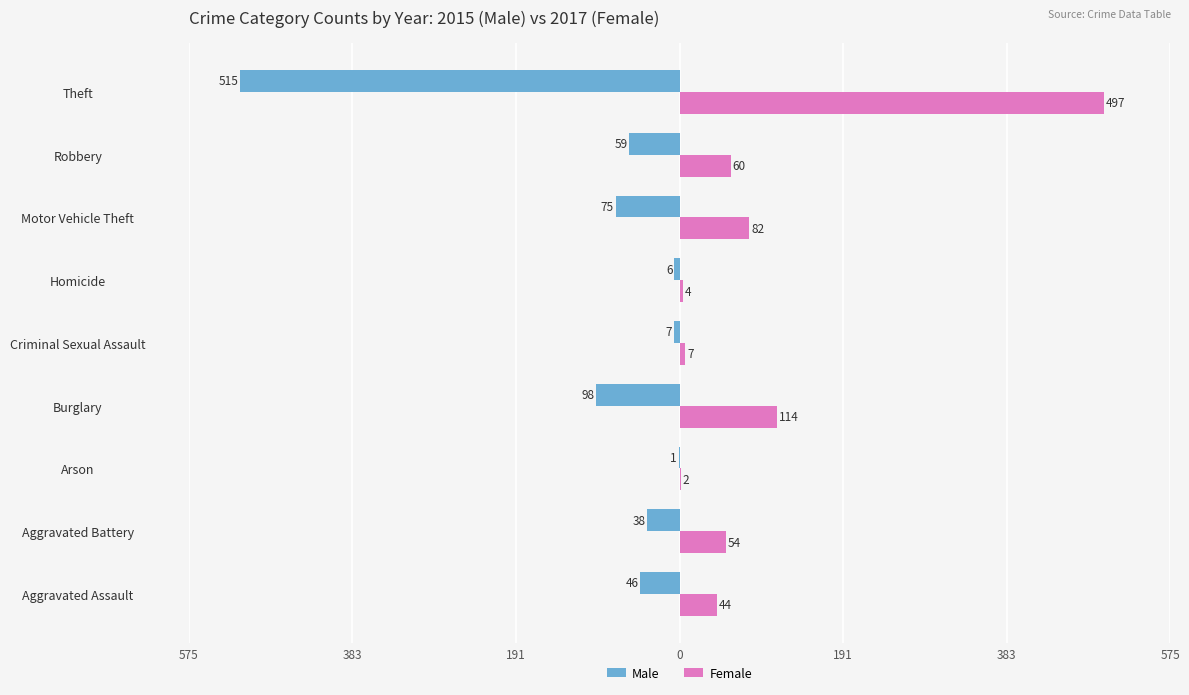

Reading left to right, transcribe all the data shown in this chart.

Male: -46	-38	-1	-98	-7	-6	-75	-59	-515
Female: 44	54	2	114	7	4	82	60	497